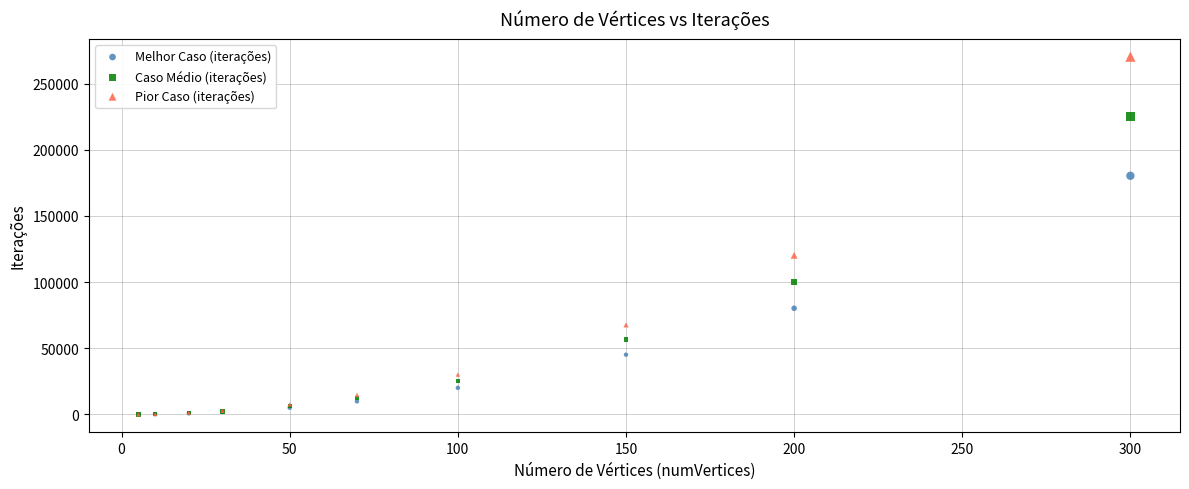

Which series has the largest Y range (max minus min)?

Pior Caso (iterações)